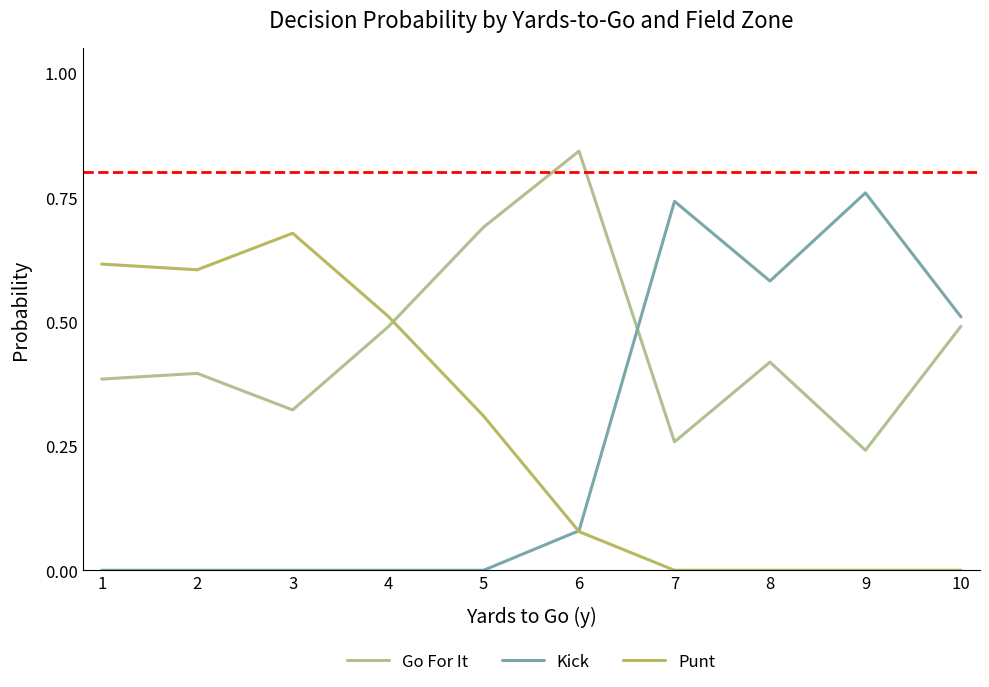

Which series has the largest range (max minus min)?

Kick